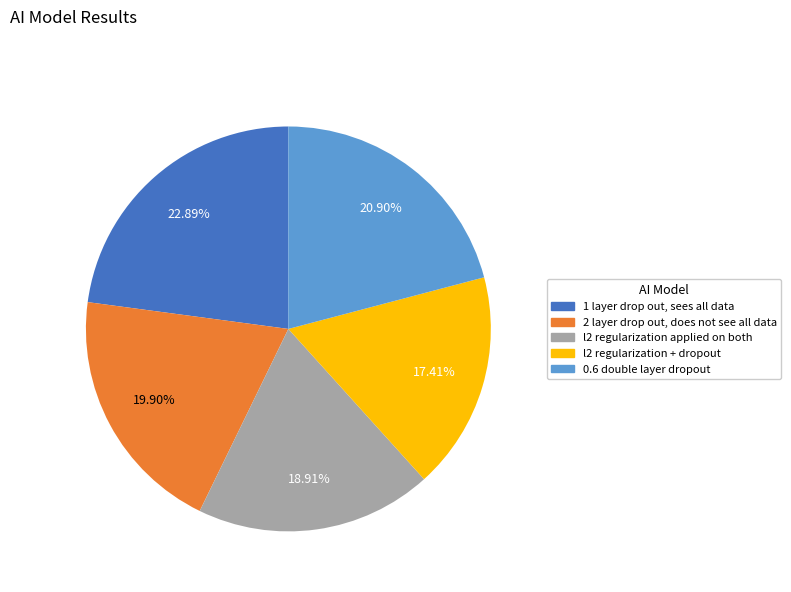

What portion of the pie excludes 1 layer drop out, sees all data?

77.1%